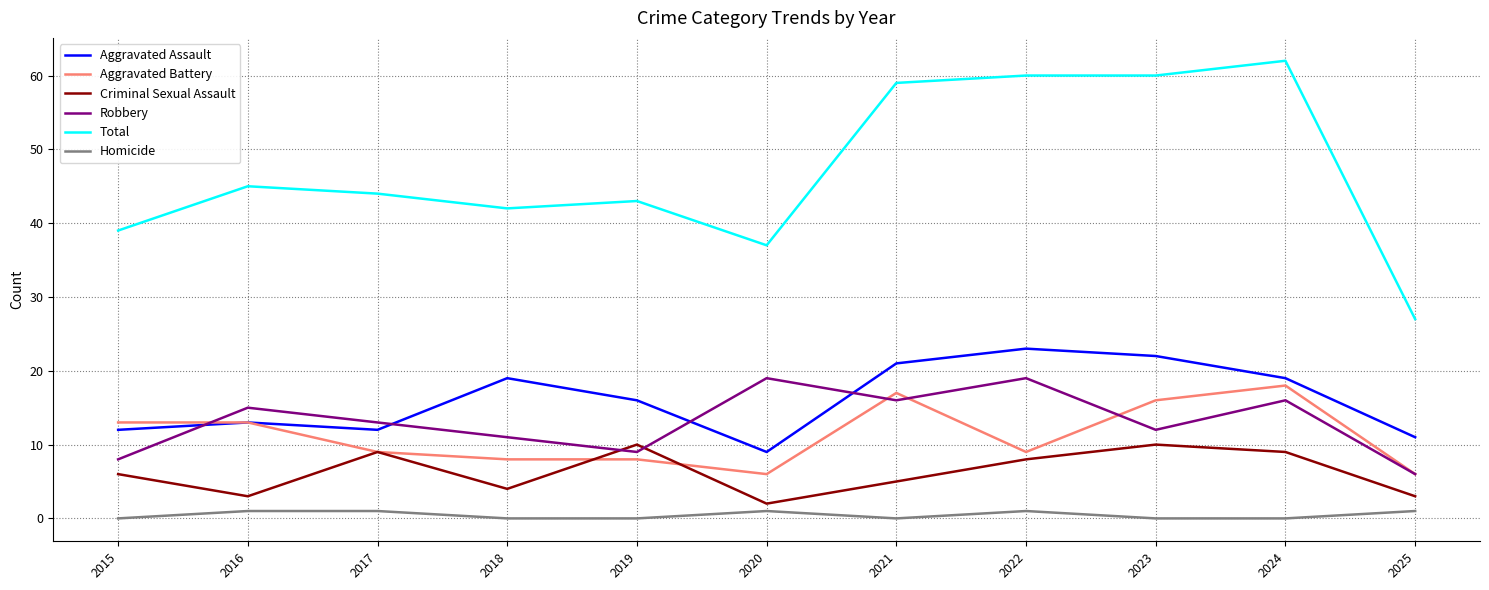

Is this an area chart (filled region under the line)?

No